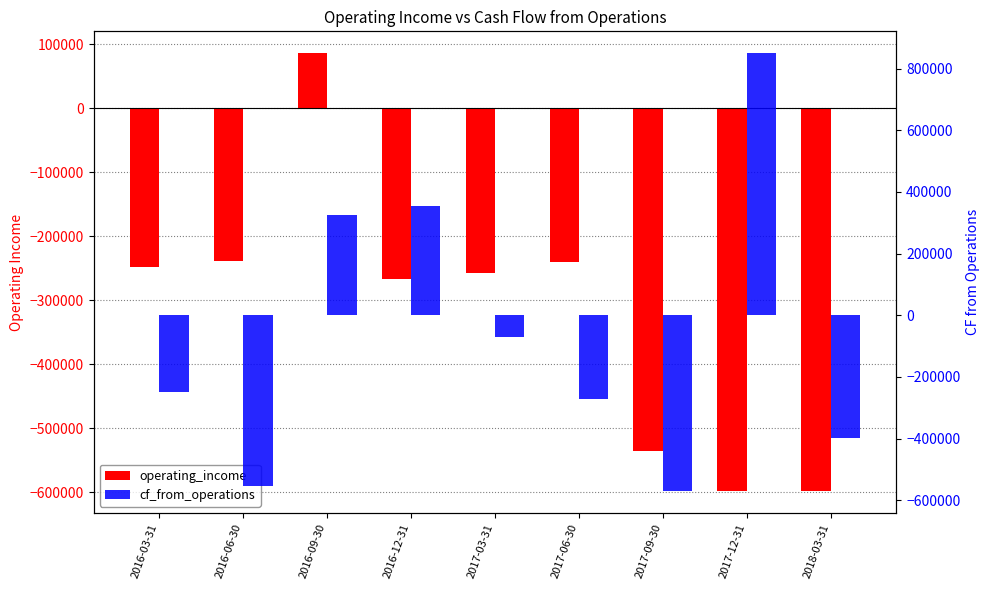

How many values in operating_income are below zero?

8